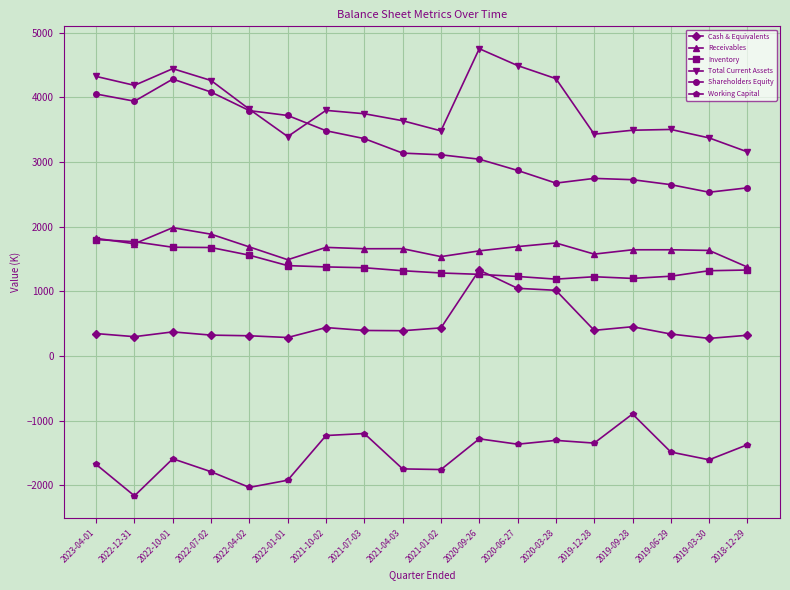

What position from the right is 2022-12-31?

17